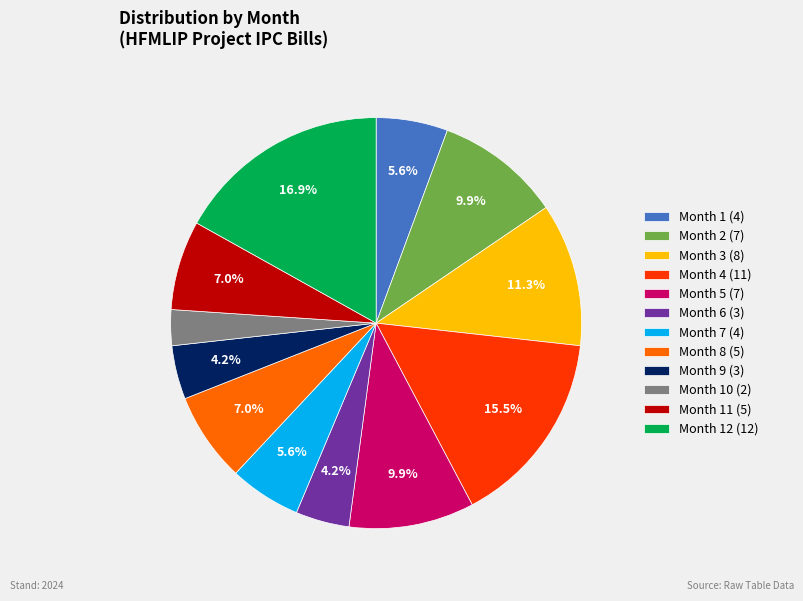

Which category has the biggest portion of the pie?

Month 12 (12)